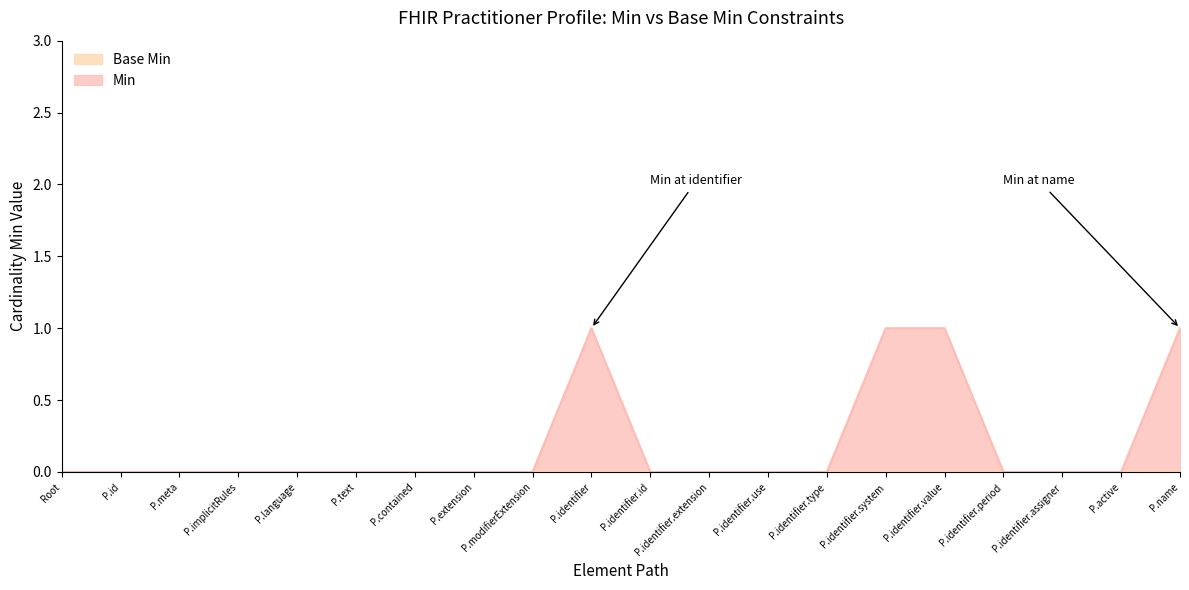

Reading left to right, list all the values displayed in this chart.

0	0	0	0	0	0	0	0	0	1	0	0	0	0	1	1	0	0	0	1